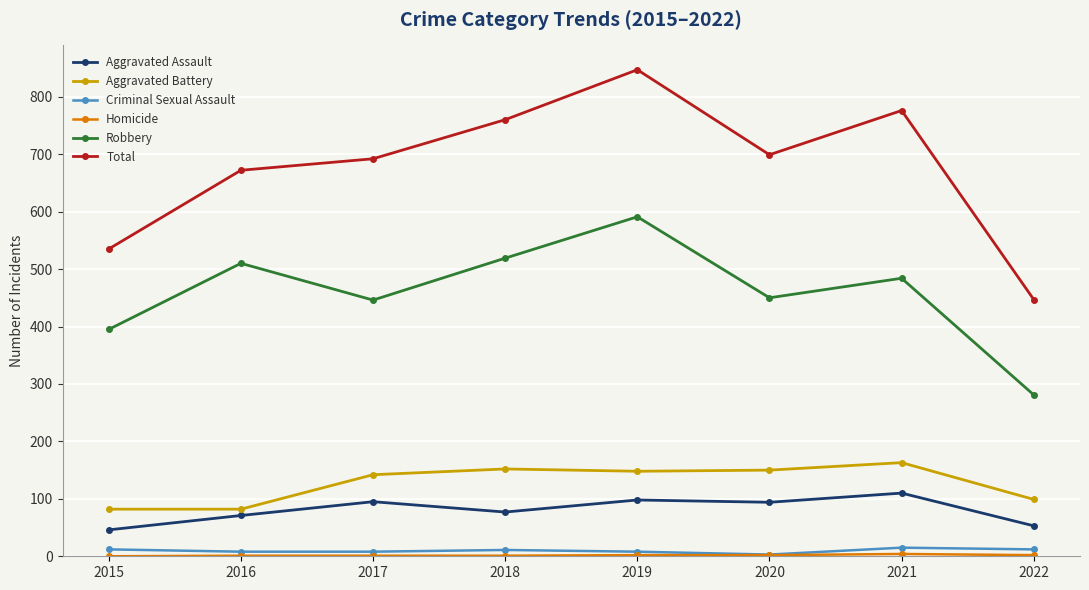

Which category has the highest value across all series?

2019